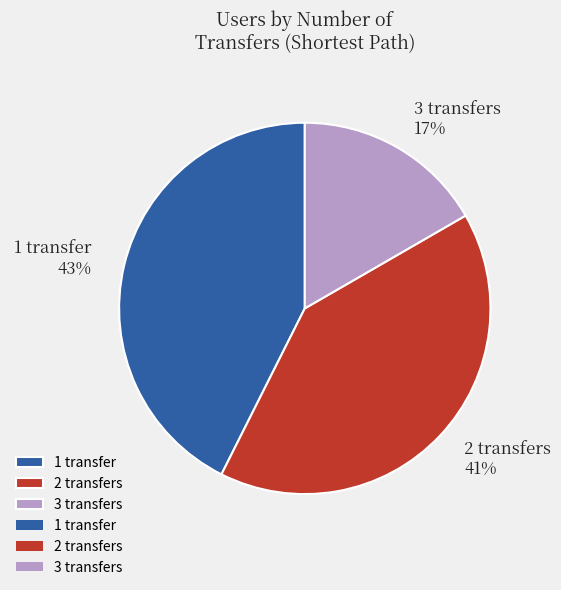

Does any single category account for the majority?

No